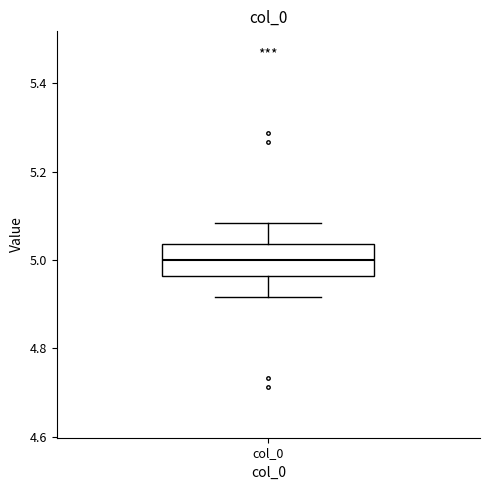

Transcribe this box plot: give where the median line is, the range the box spans, and where the two whiskers end, as read against the y-axis. The values are not printed on the chart, so give them approximately, as read against the axis.

median 5.00, box 4.96 to 5.04, whiskers 4.92 to 5.08